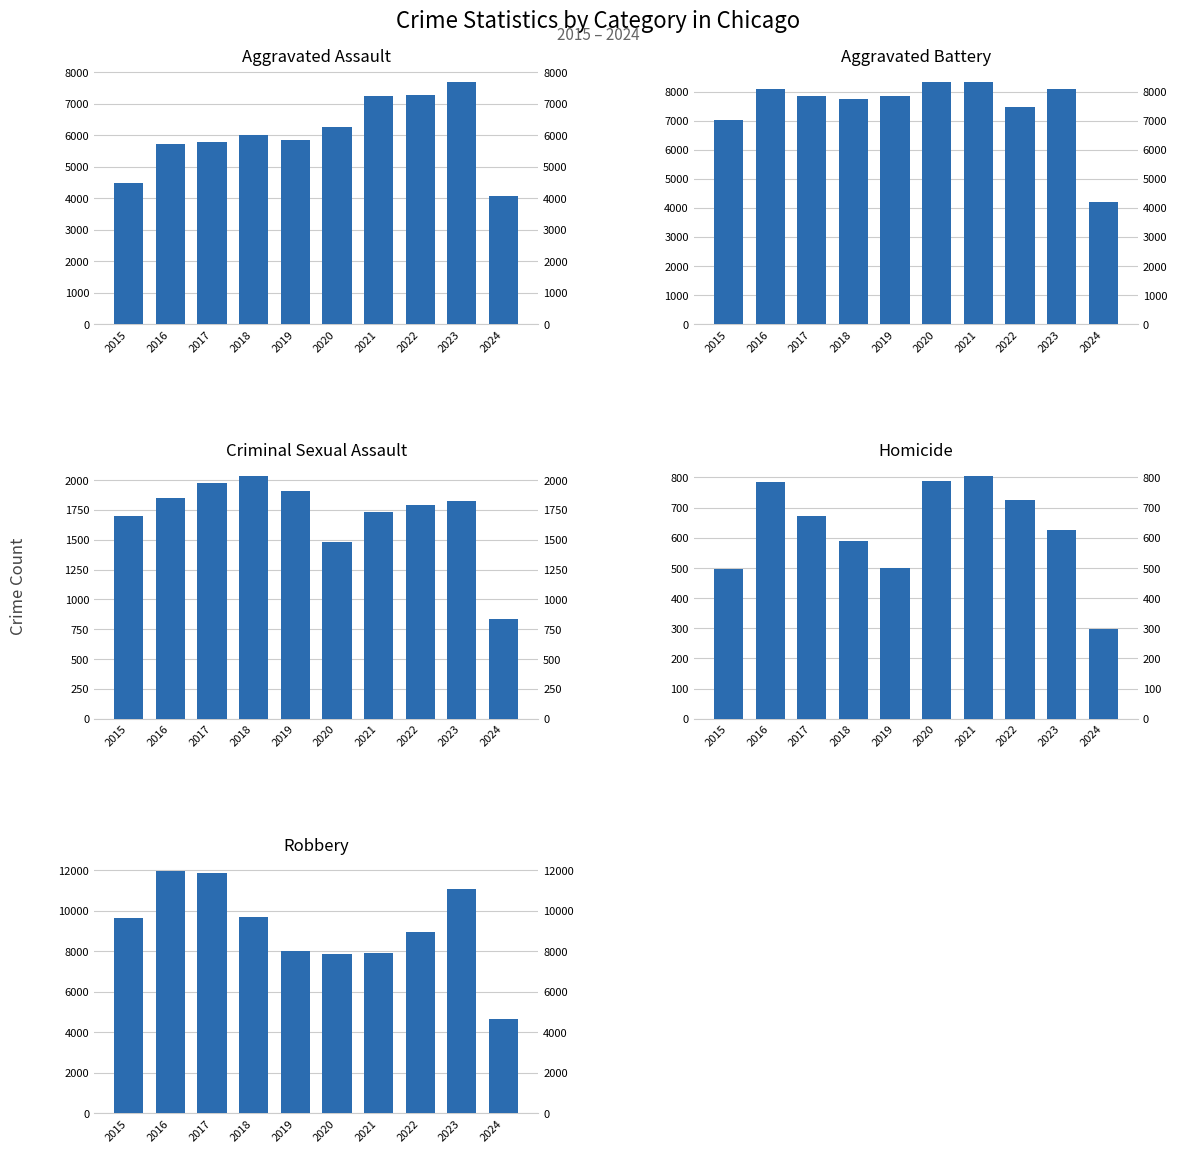

What are all the series names shown in the legend?

Aggravated Assault, Aggravated Battery, Criminal Sexual Assault, Homicide, Robbery